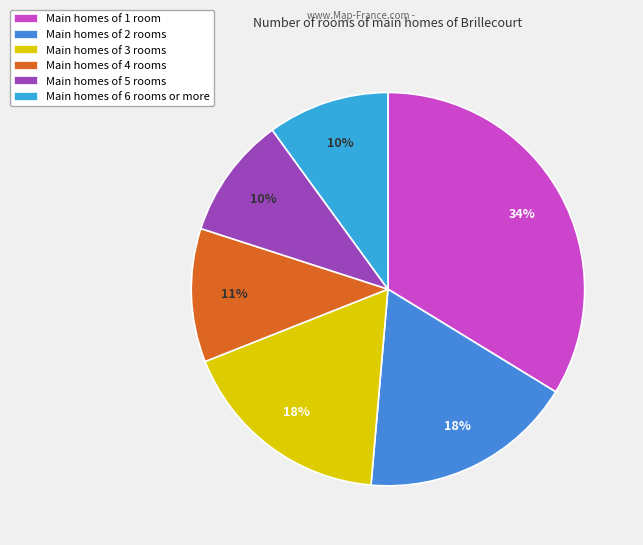

How many segments does this pie chart have?

6